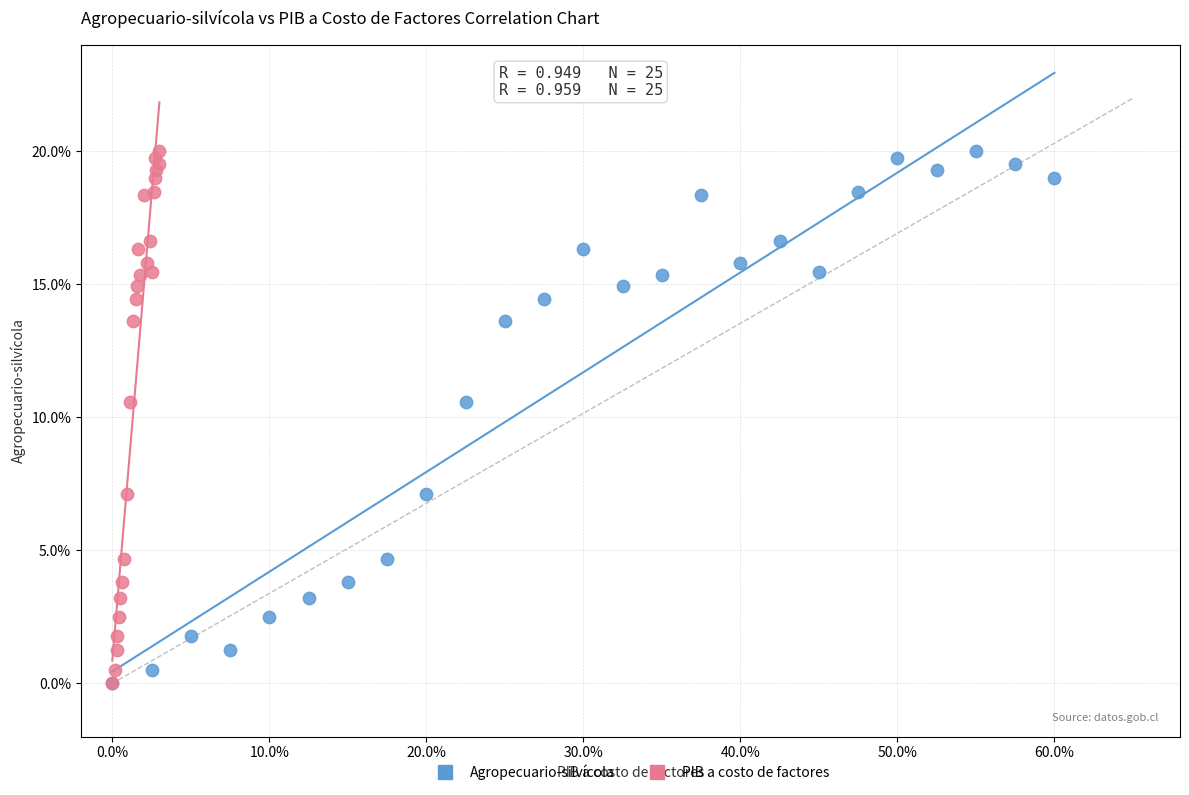

What are all the series names shown in the legend?

Agropecuario-silvícola, PIB a costo de factores